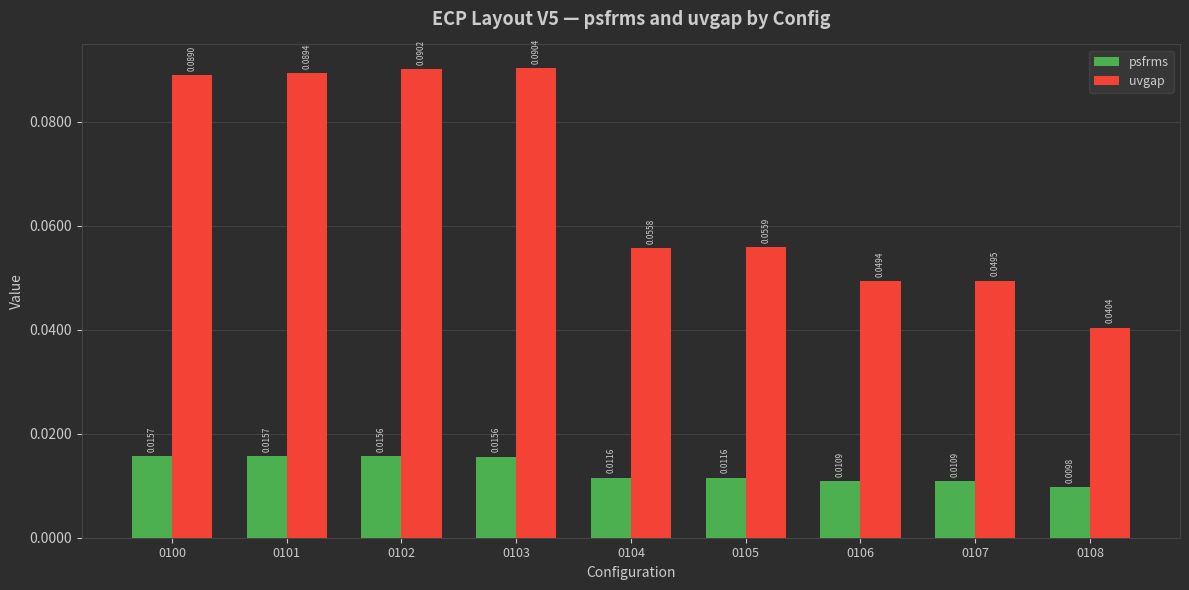

Which series has the widest spread of values?

uvgap